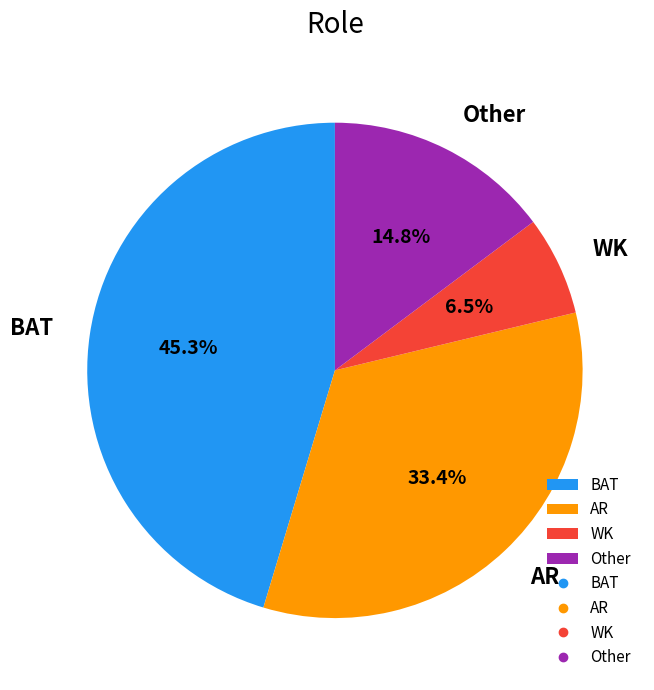

Combined, what portion of the pie is WK and AR?

39.9%